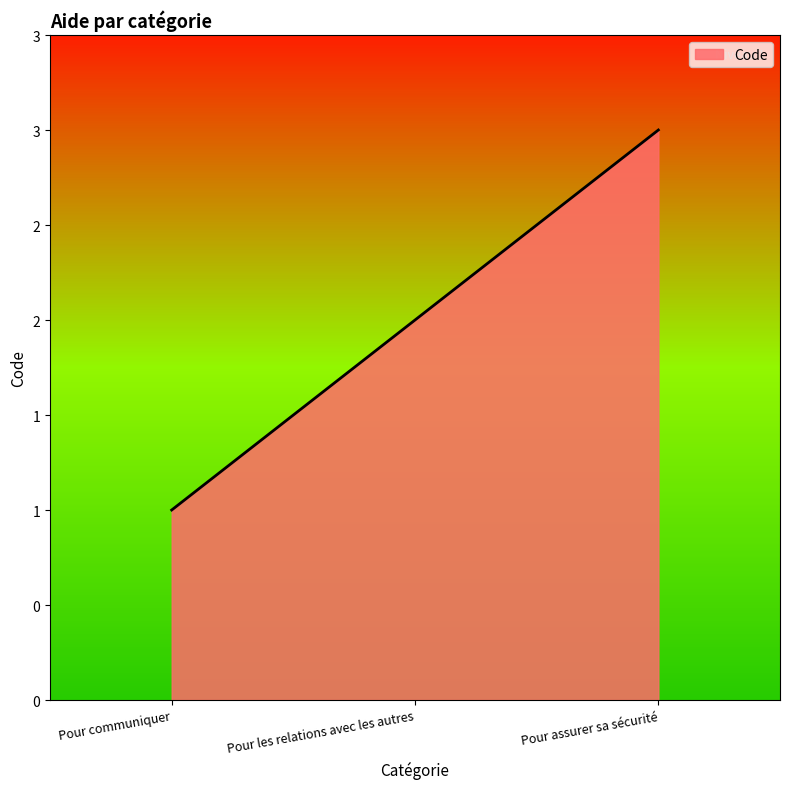

What is the difference between the maximum and second lowest values?

1